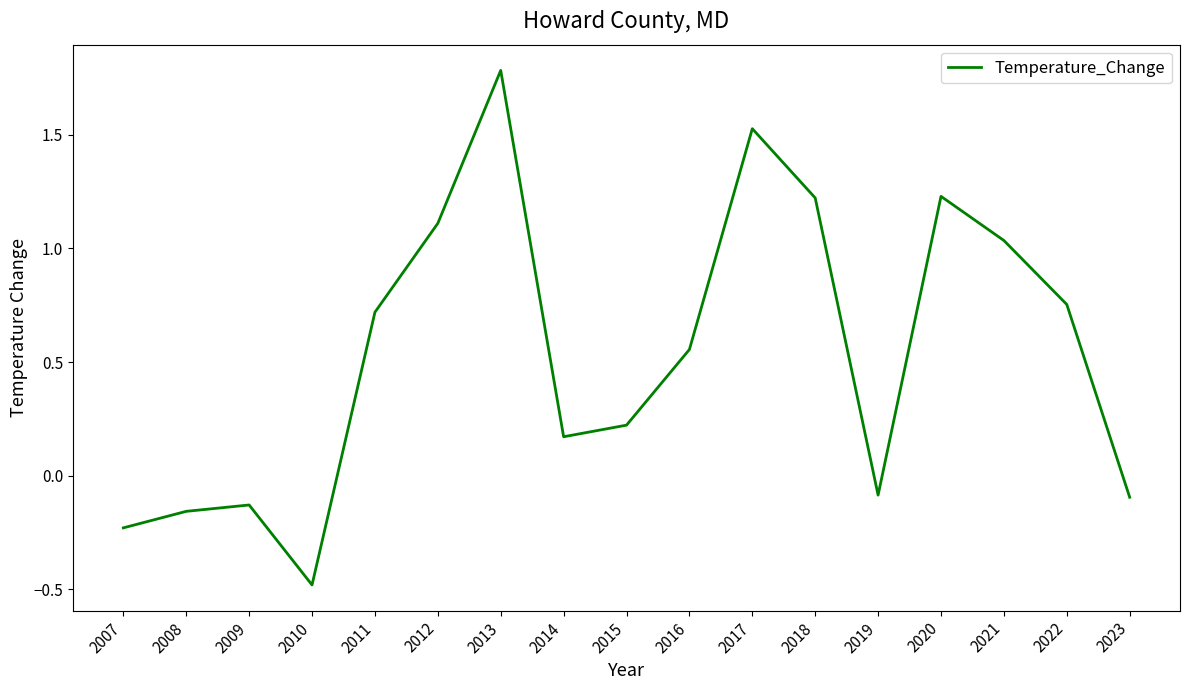

Where does the data first go above 0?

2011